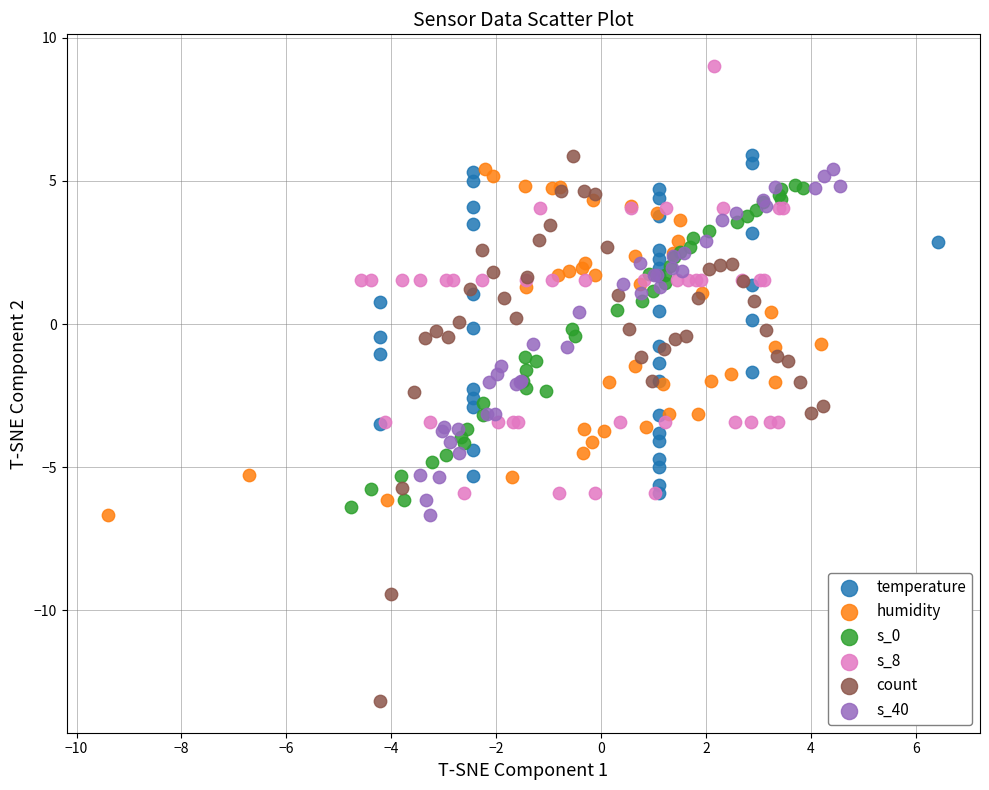

Which series has the widest spread of Y values?

count